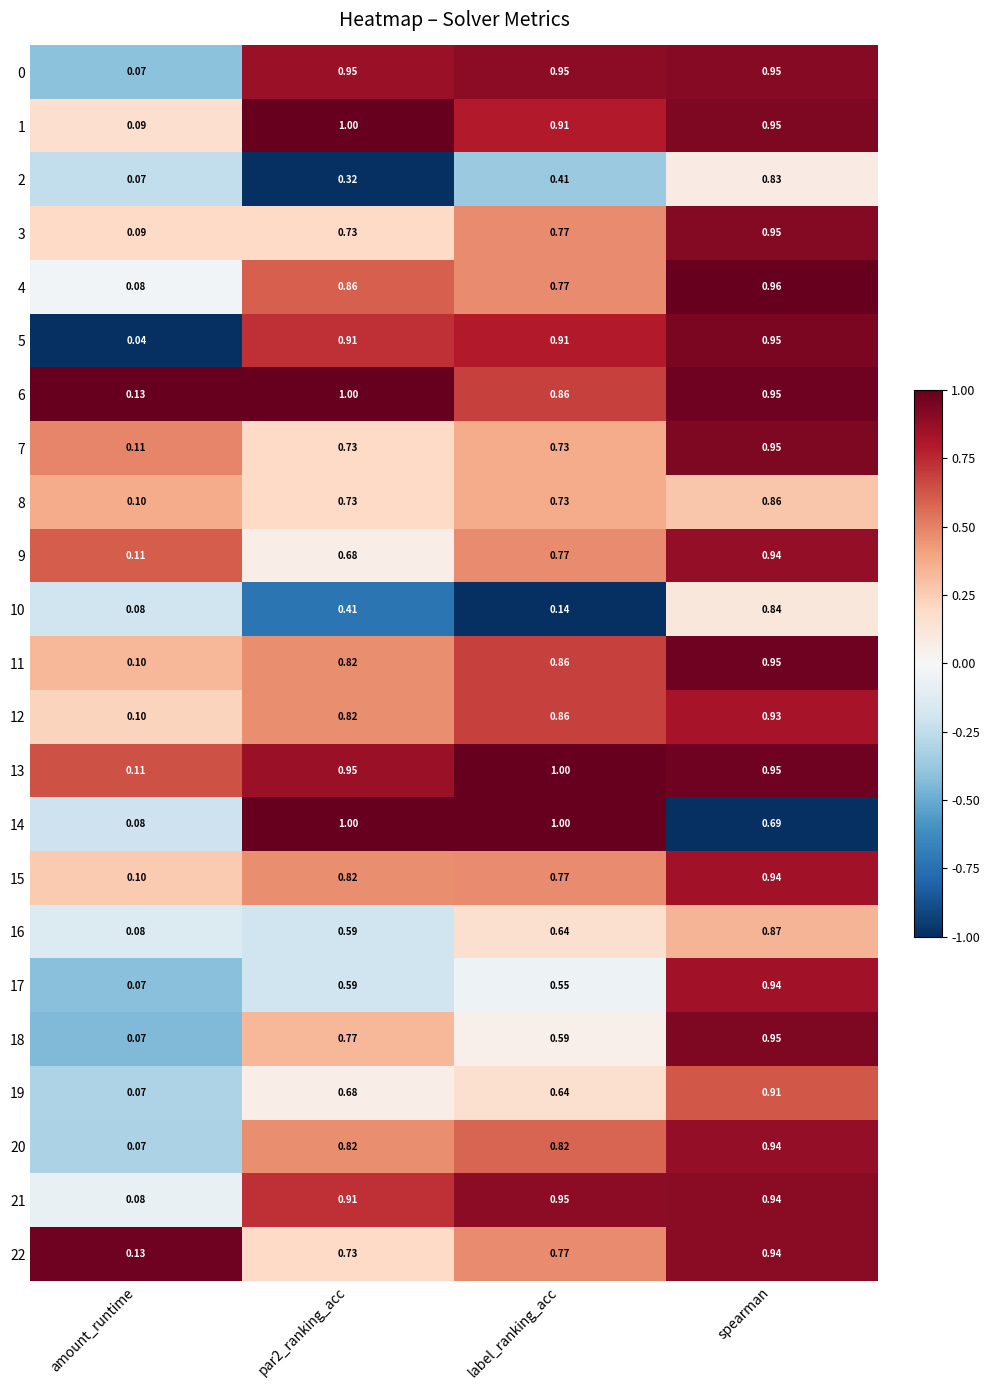

Which label corresponds to the smallest value in the chart?

amount_runtime